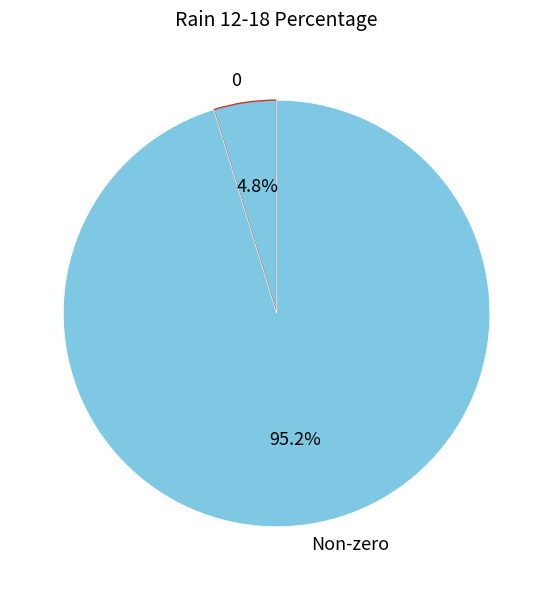

Which has a higher value, Non-zero or 0?

Non-zero